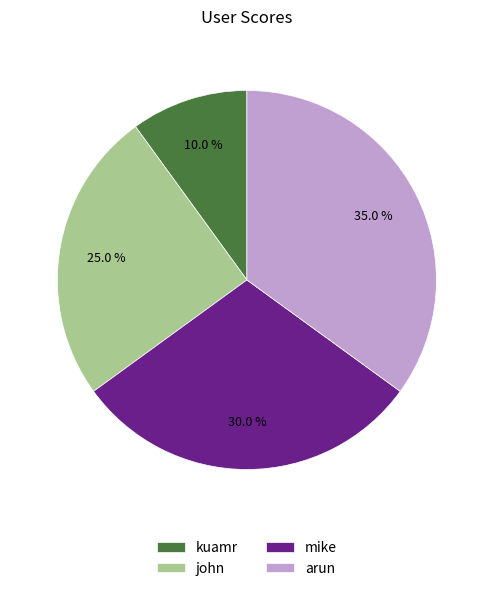

Rank the categories by value from highest to lowest.

arun, mike, john, kuamr